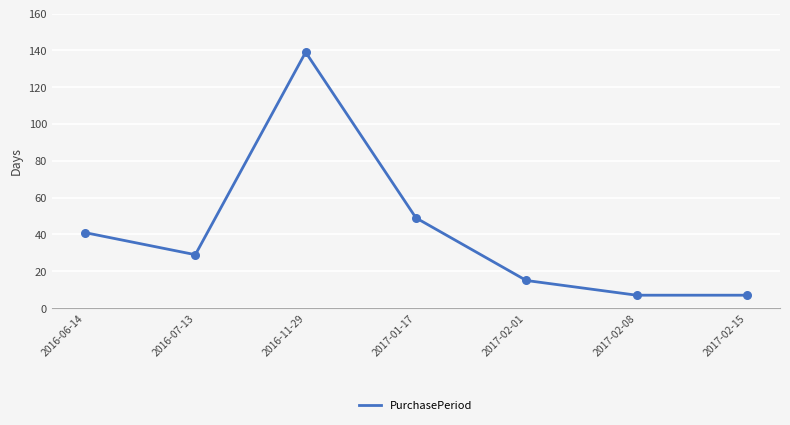

Which has a higher value, 2016-11-29 or 2017-01-17?

2016-11-29